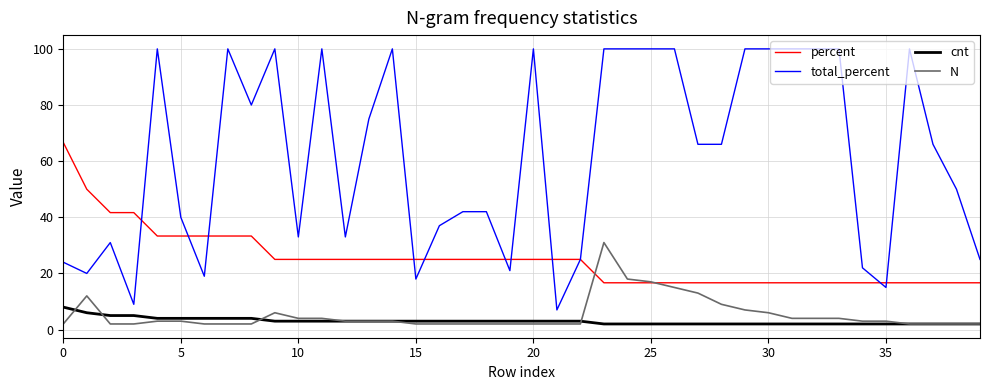

What is the maximum value for percent?

66.7